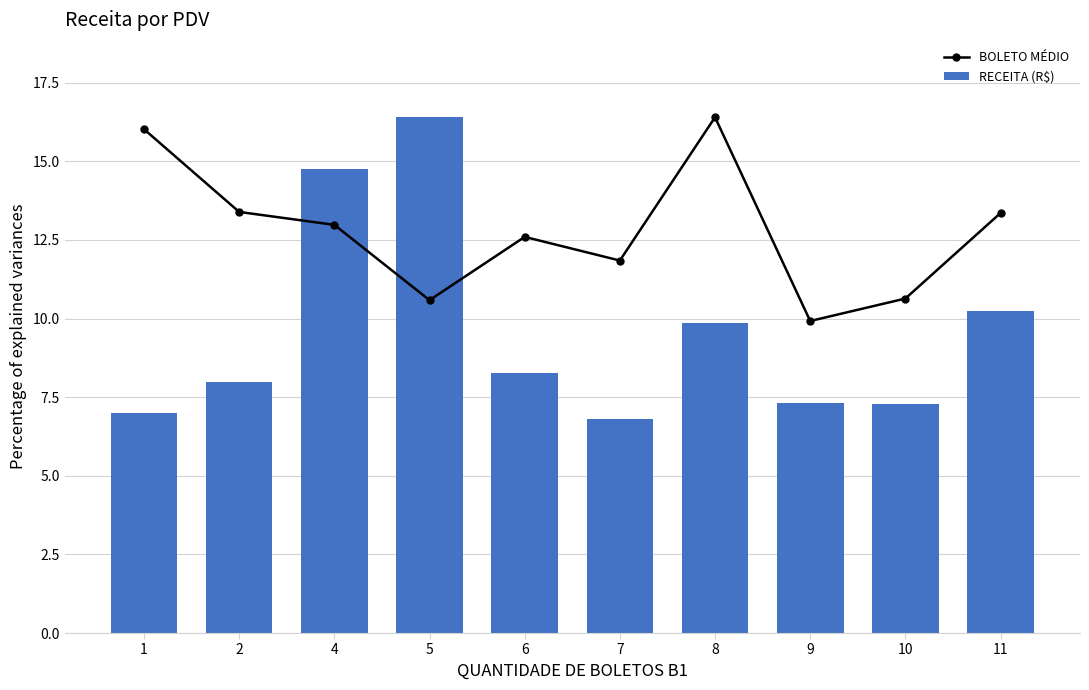

True or false: RECEITA (R$) has a value of 8.0 at 2.

True